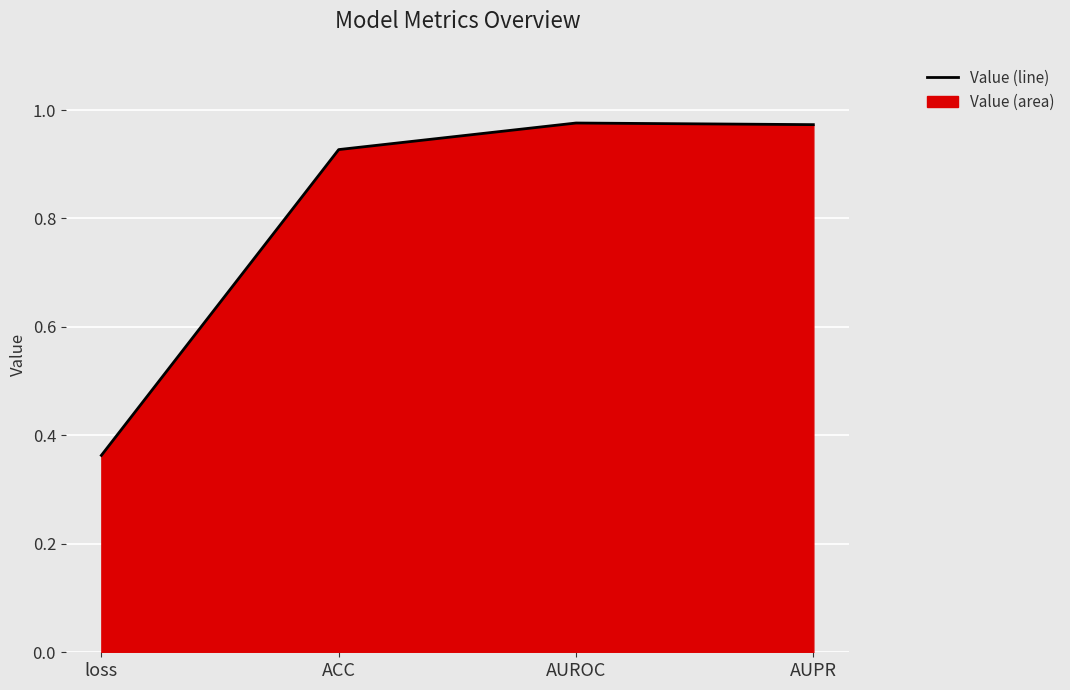

Where is the first local maximum?

AUROC